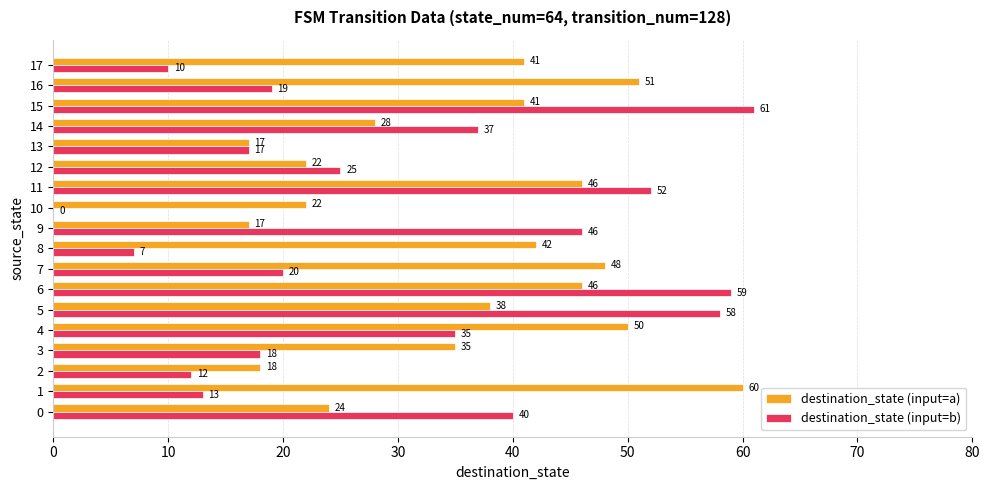

At which label is destination_state (input=a) closest to 38?

5